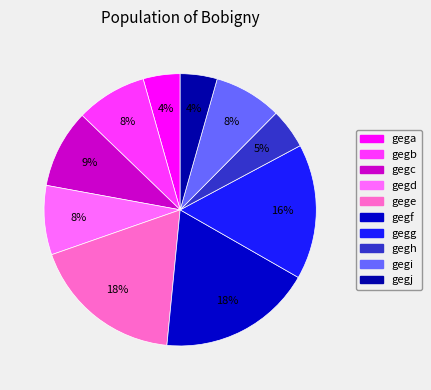

How many segments does this pie chart have?

10